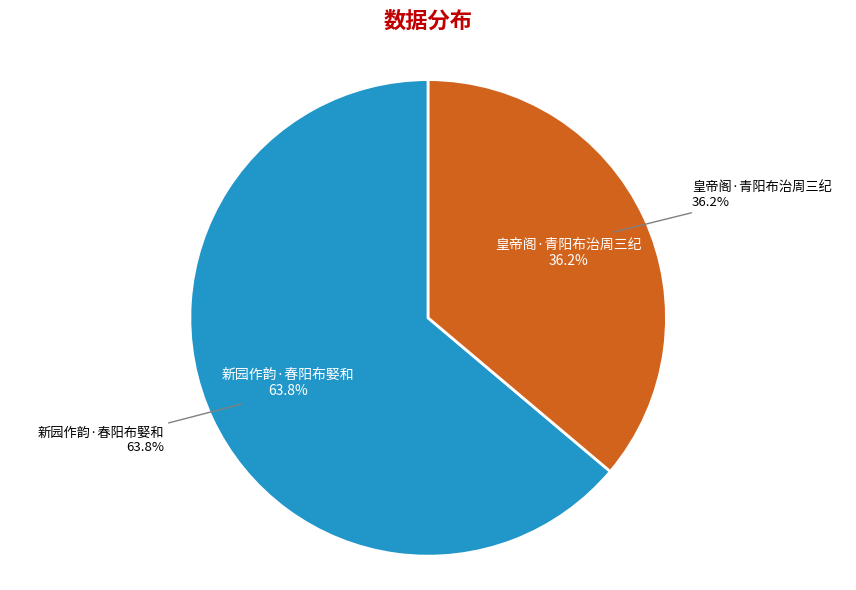

Which has a higher value, 皇帝阁·青阳布治周三纪 or 新园作韵·春阳布婜和?

新园作韵·春阳布婜和